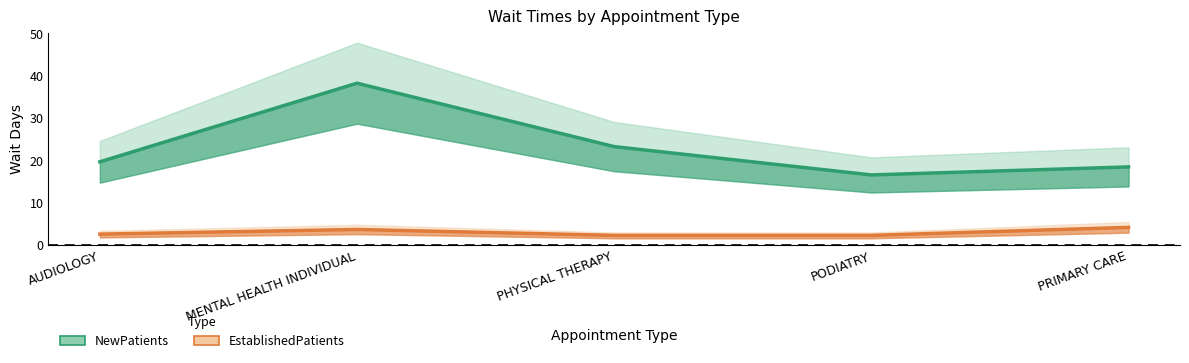

What is the lowest value of the EstablishedPatients series?

2.3